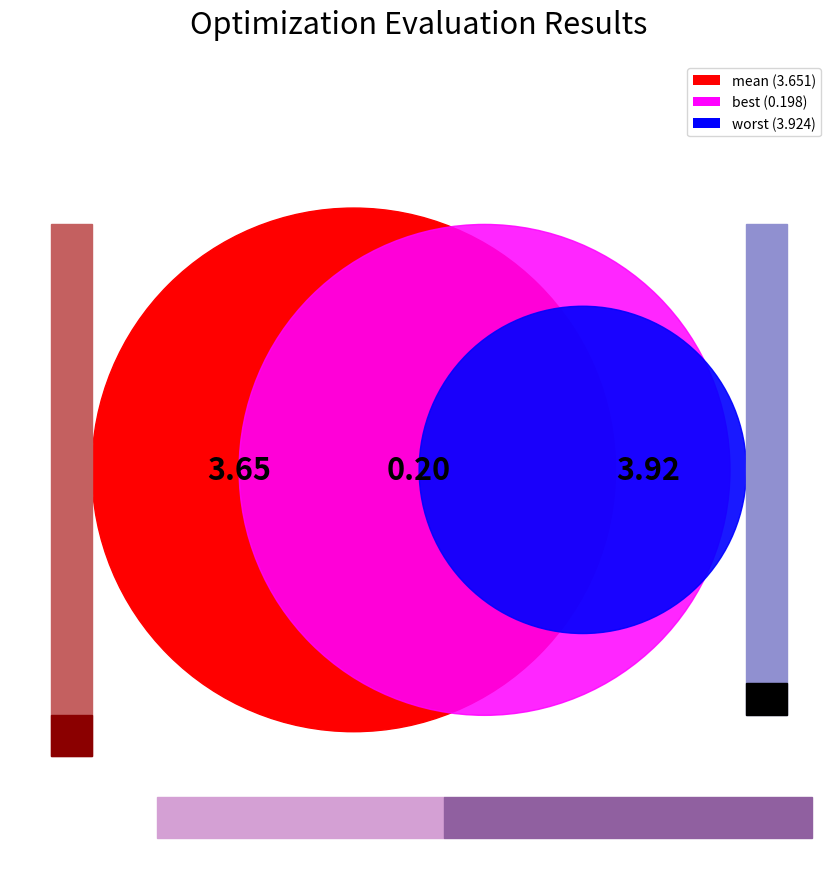

How many segments does this pie chart have?

4